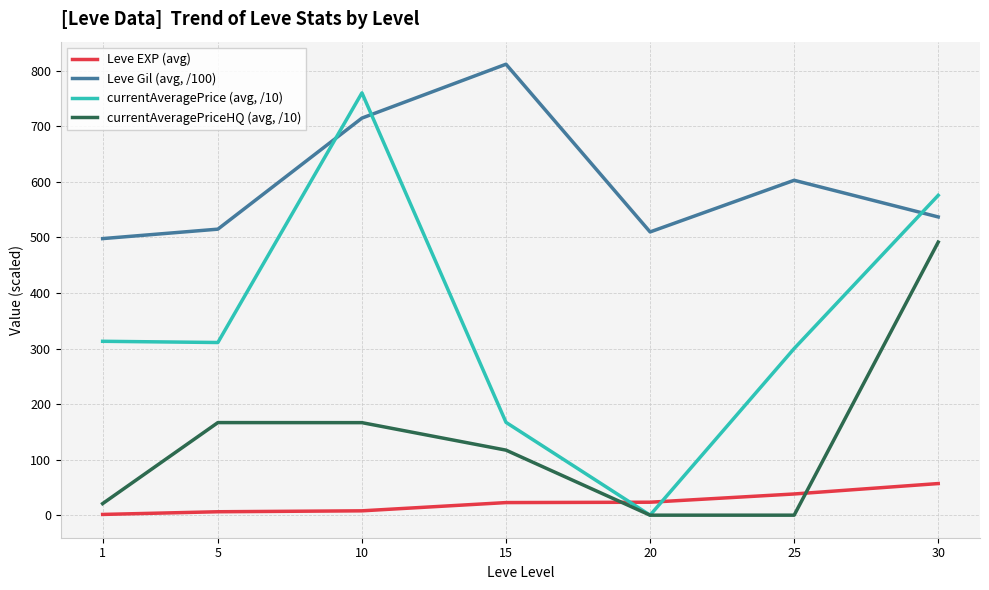

What are all the series names shown in the legend?

Leve EXP (avg), Leve Gil (avg, /100), currentAveragePrice (avg, /10), currentAveragePriceHQ (avg, /10)